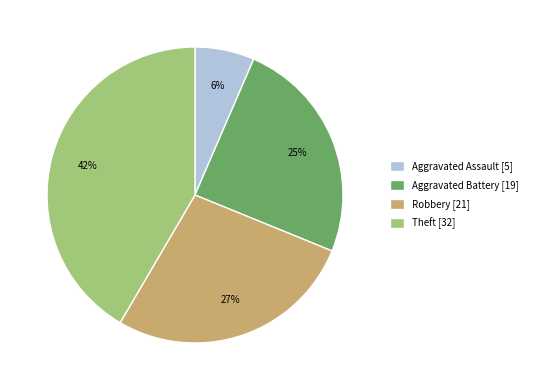

How many segments does this pie chart have?

4